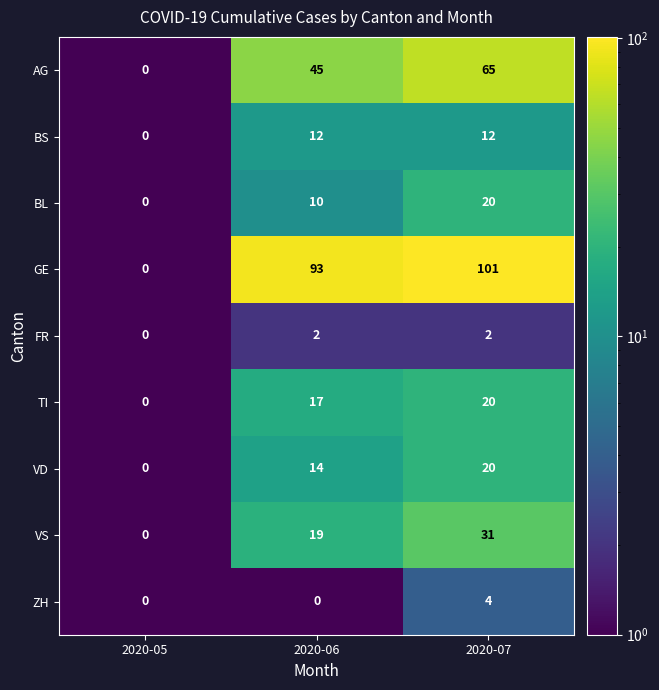

What is the maximum value shown in the chart?

101